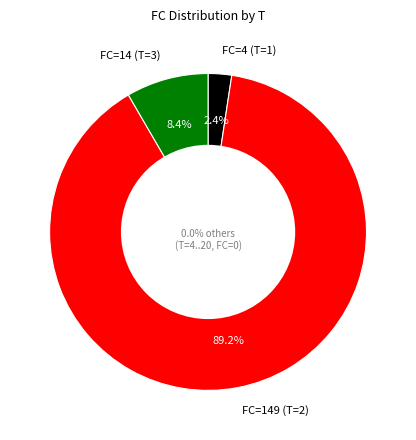

Which category has the smallest portion of the pie?

4-20